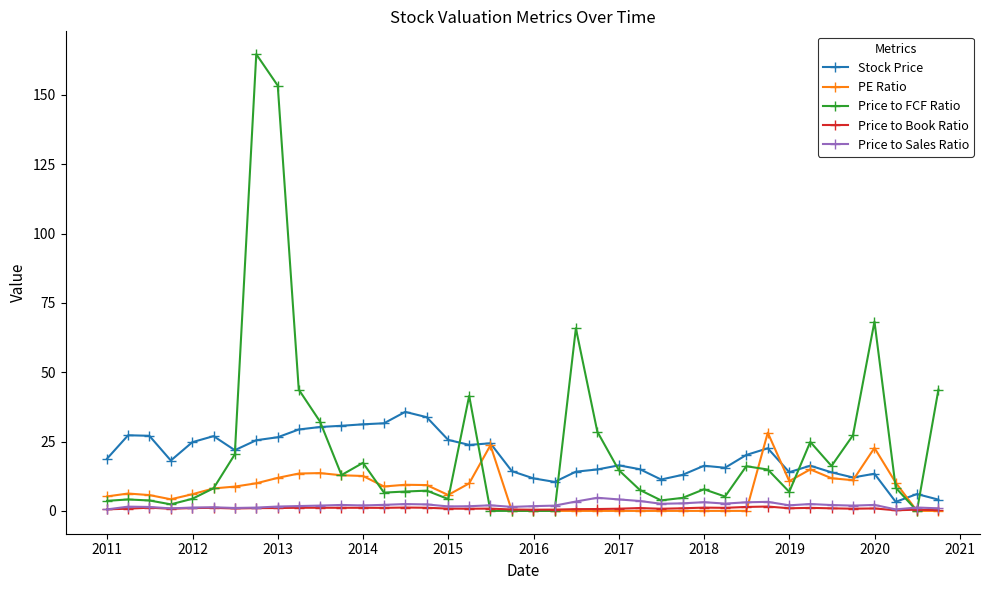

What is the sum of all Price to Book Ratio values?

35.7